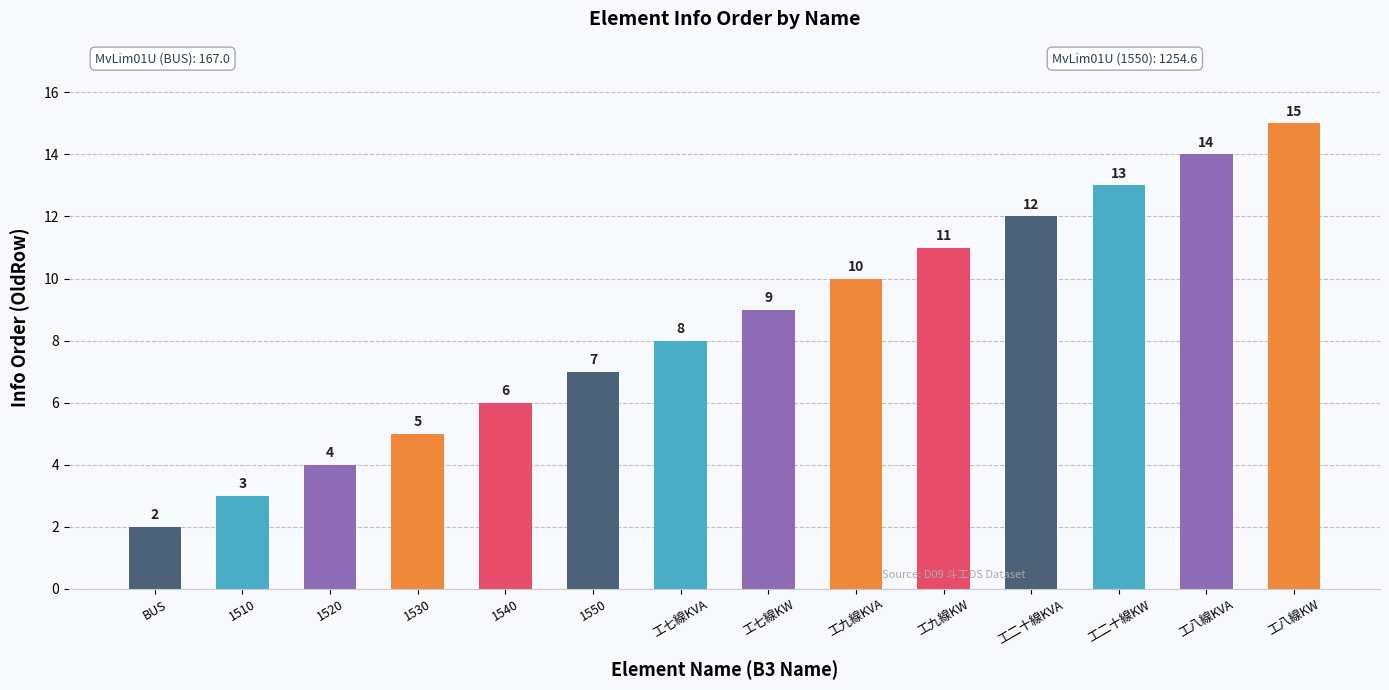

What is the maximum value shown in the chart?

15